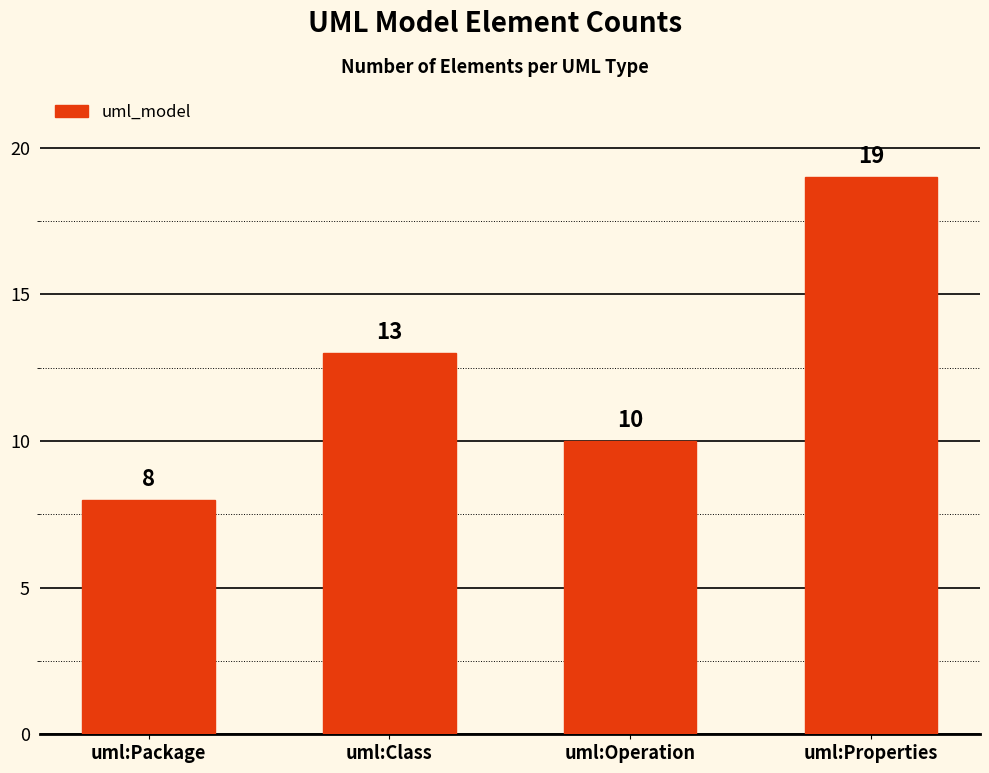

Where is the data nearest to the value 13?

uml:Class